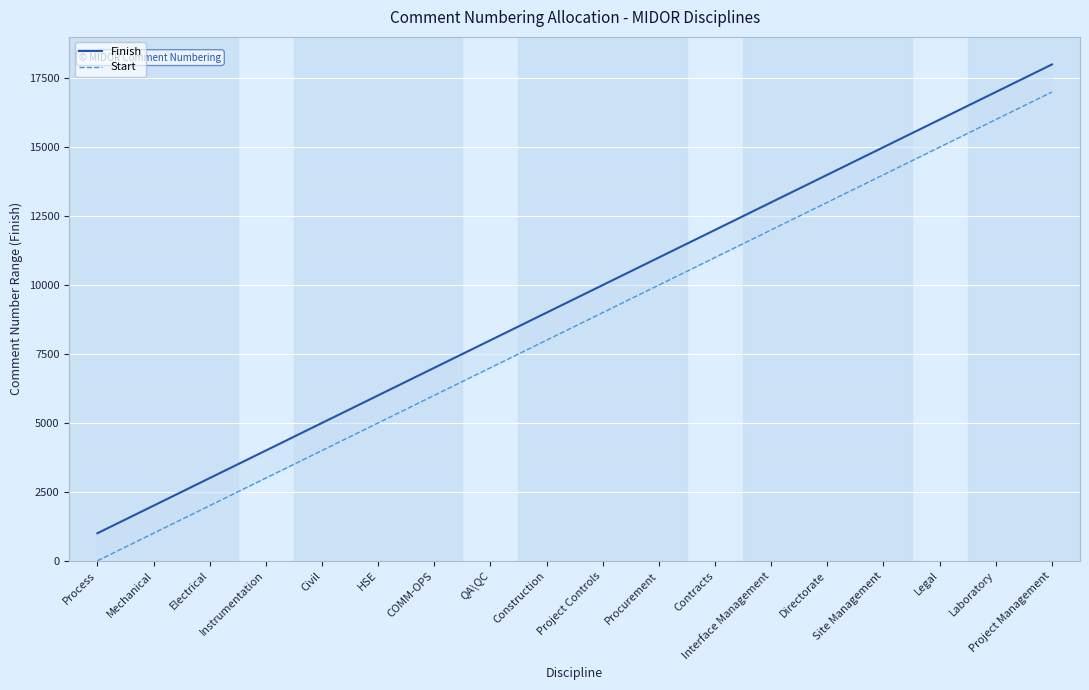

Does the chart display data point markers on the line(s)?

No